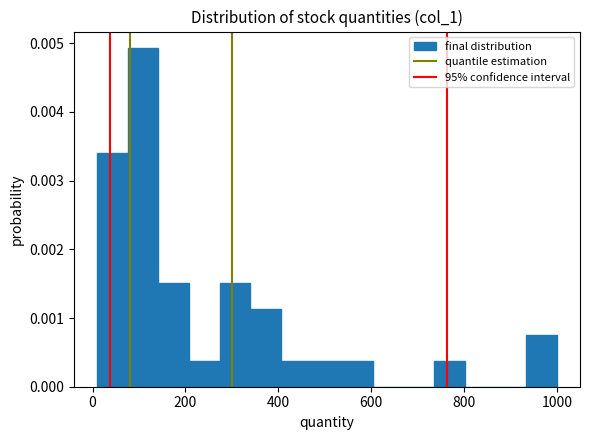

Read against the x-axis, roughly where is the centre of the tallest bar?

100